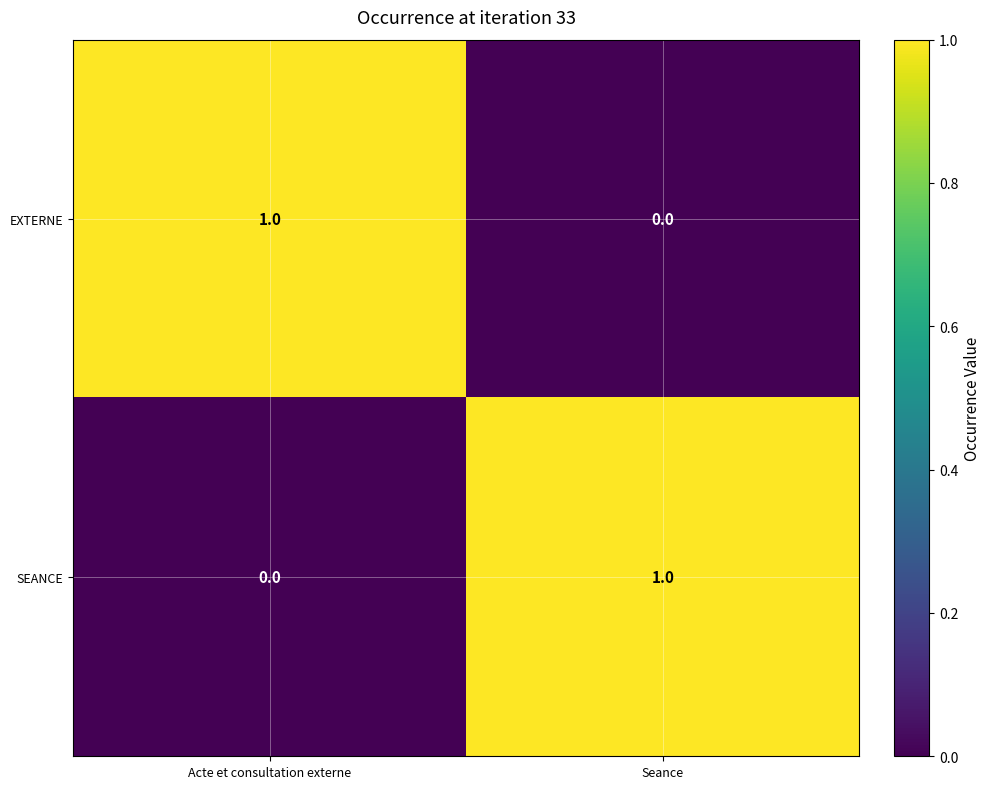

How many categories are shown in the chart?

2